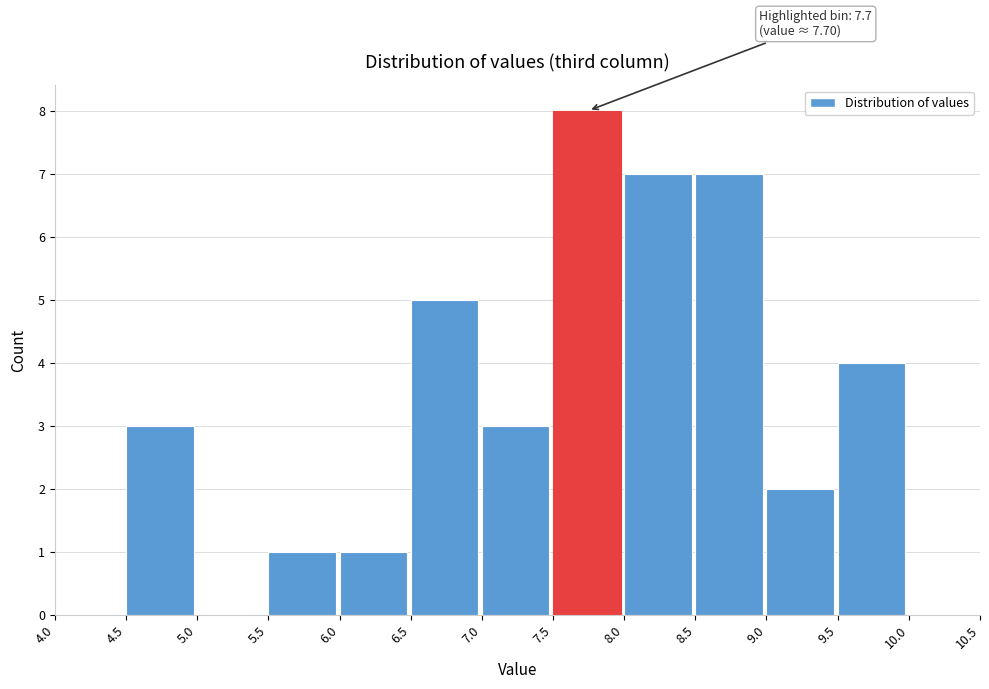

Which range on the x-axis has the tallest bar?

7.5 to 8.0